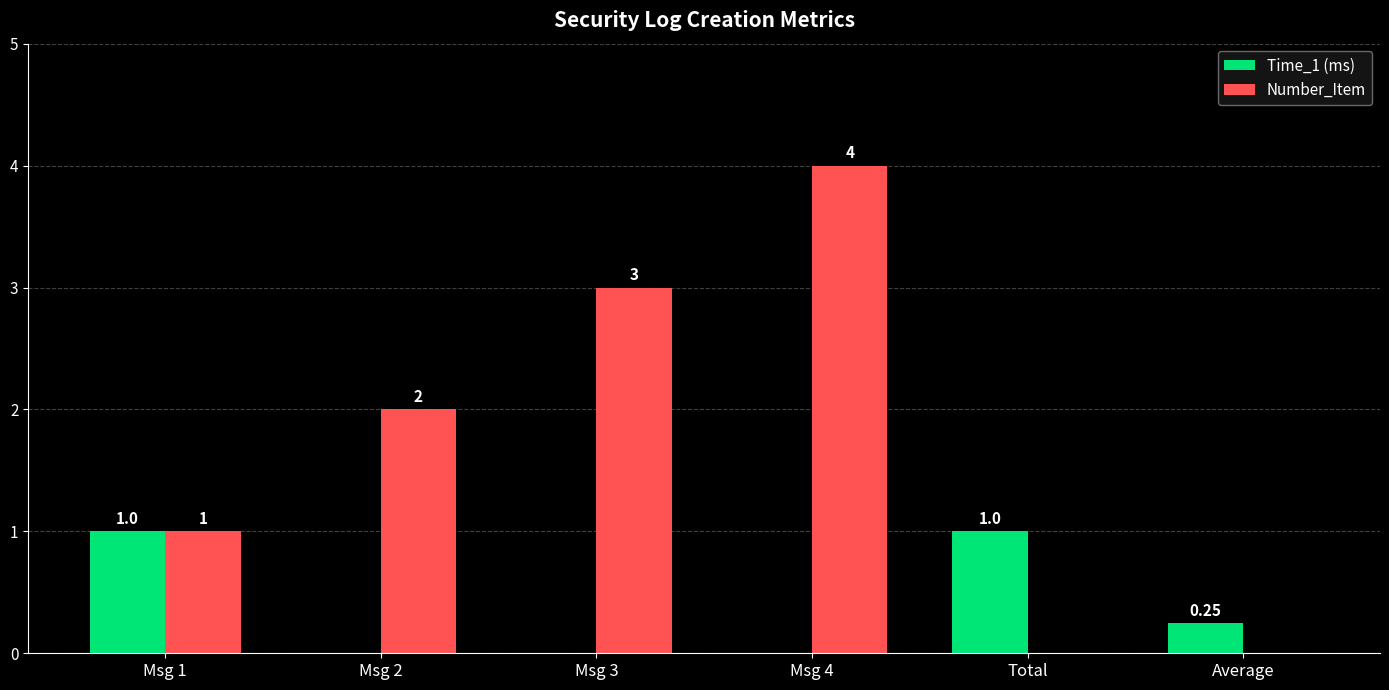

Which series changed the most between Msg 3 and Total?

Number_Item